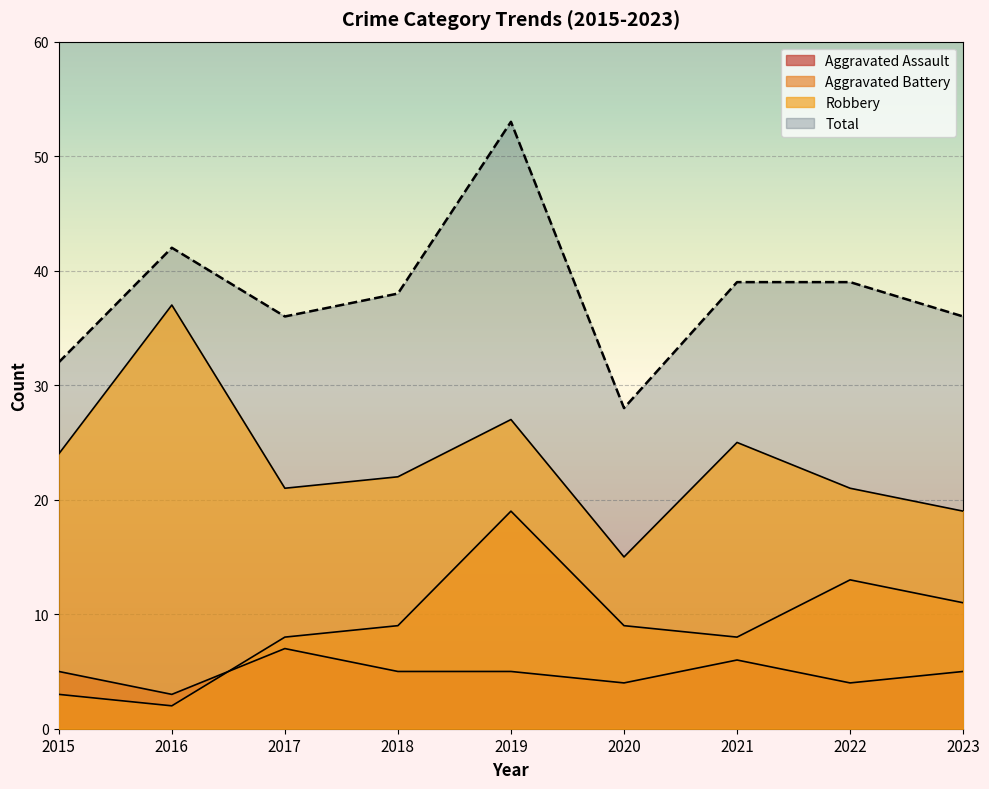

True or false: Total has a value of 47 at 2023.

False